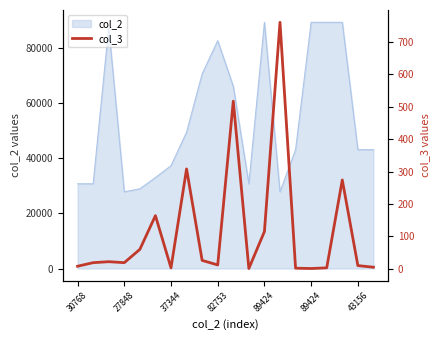

What is the label of the 17th point from the left?

16